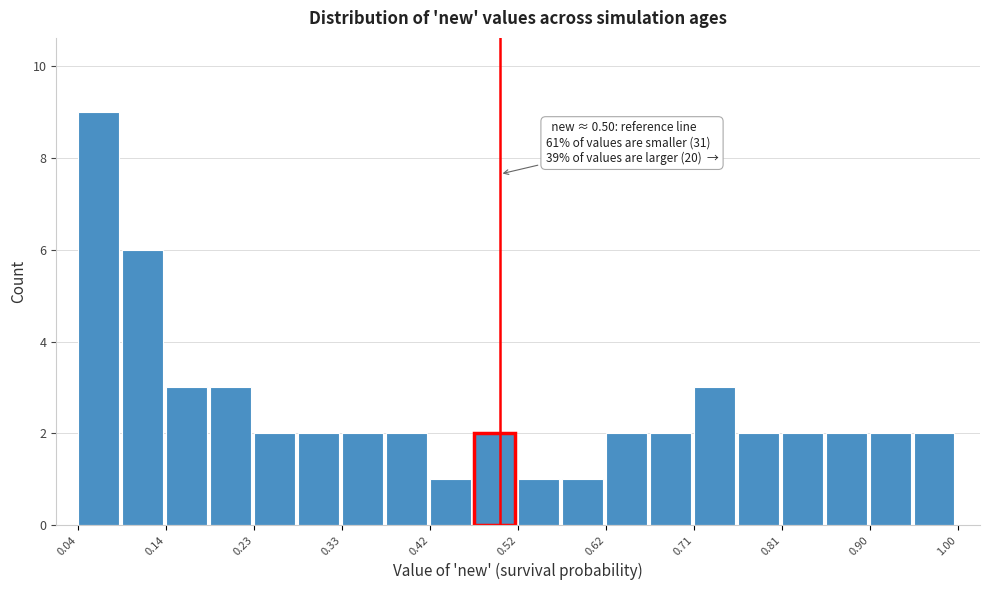

Which range on the x-axis has the tallest bar?

0.040 to 0.088